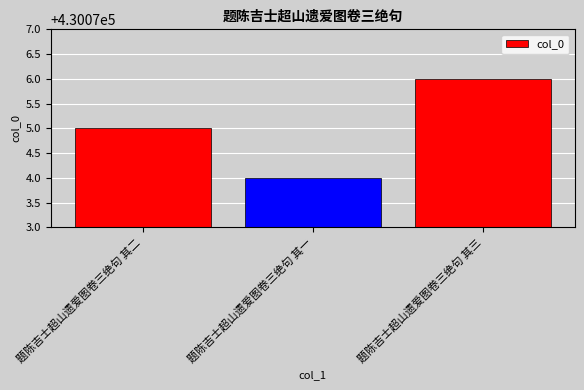

What is the ratio of the value at 题陈吉士超山遗爱图卷三绝句 其一 to the value at 题陈吉士超山遗爱图卷三绝句 其二?

1.0